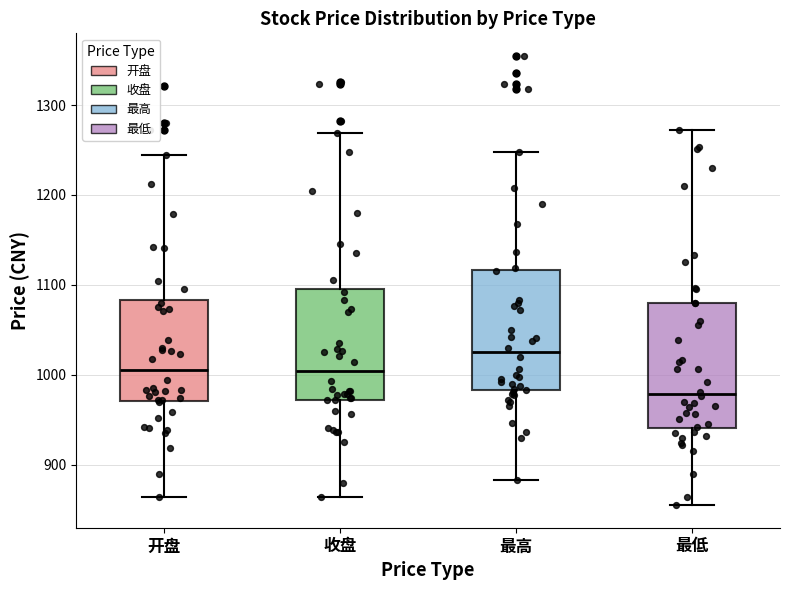

Reading left to right, read every box against the y-axis: the position of its median line, the range the box covers, and the ends of its whiskers. The values are not printed on the chart, so give them approximately, as read against the axis.

开盘: median 1010, box 970 to 1080, whiskers 860 to 1240
收盘: median 1000, box 970 to 1100, whiskers 860 to 1270
最高: median 1030, box 980 to 1120, whiskers 880 to 1250
最低: median 980, box 940 to 1080, whiskers 850 to 1270